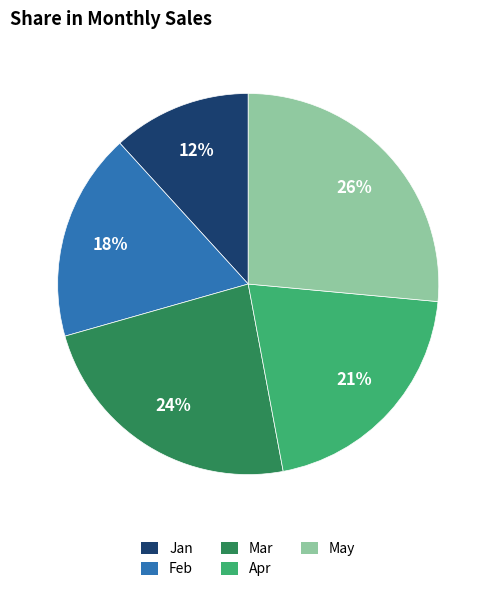

To the nearest percent, what percentage of the pie is May?

26%